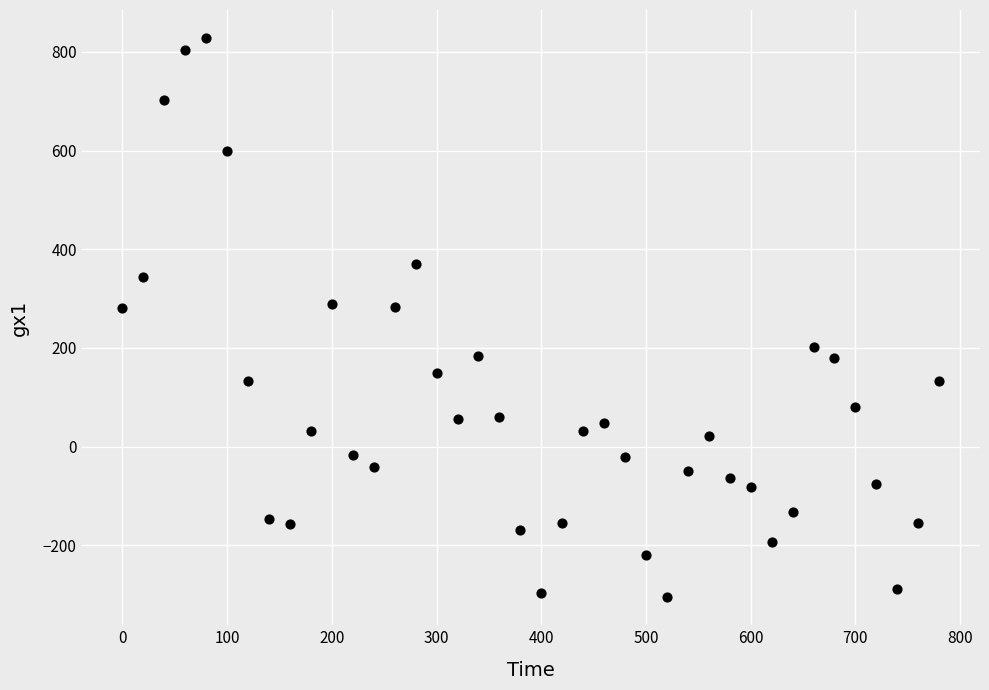

What is the range of Y values (max minus min)?

1133